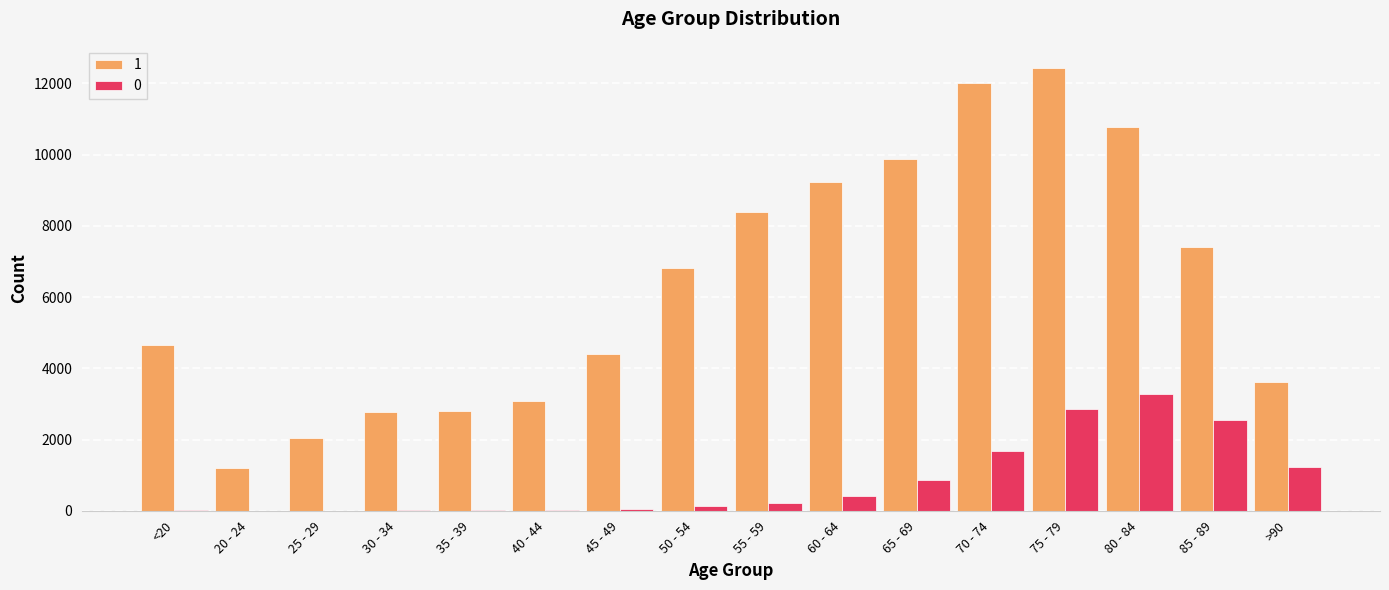

Rank the series by their average value, from highest to lowest.

1, 0